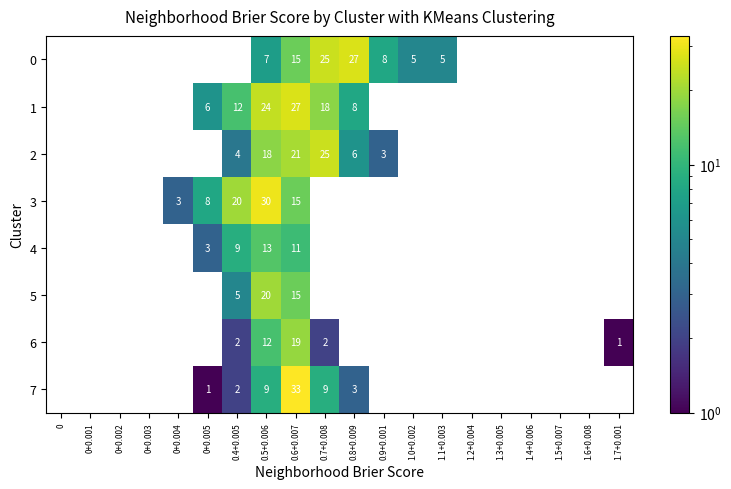

Where is 0 nearest to the value 13?

0.6+0.007